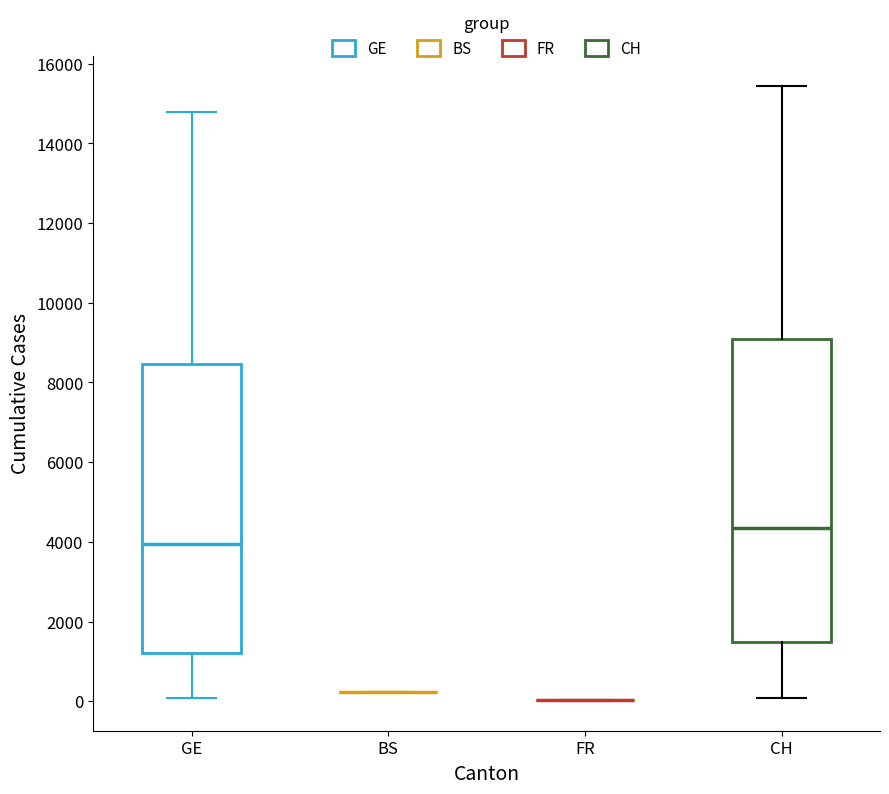

Where does the upper whisker of the box for CH end on the y-axis? The values are not printed on the chart, so give them approximately, as read against the axis.

15400